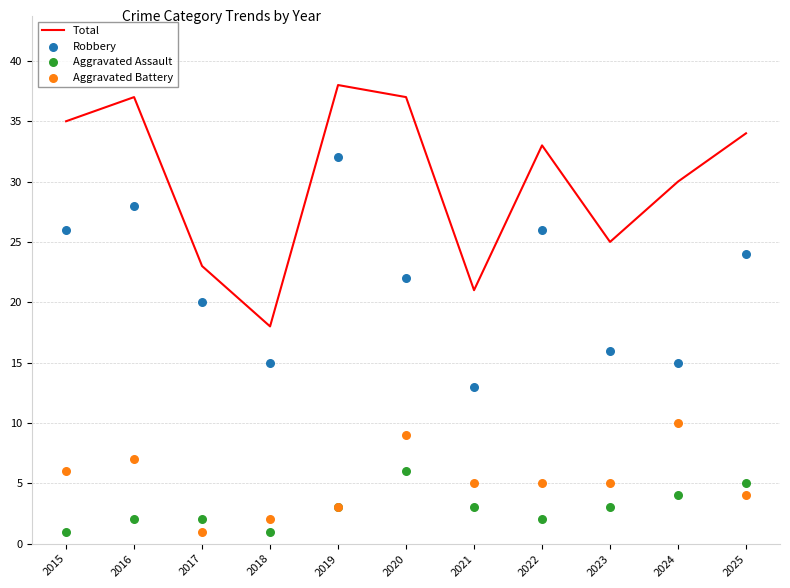

Is the value of Aggravated Assault at 2016 greater than the value of Aggravated Battery at 2018?

No